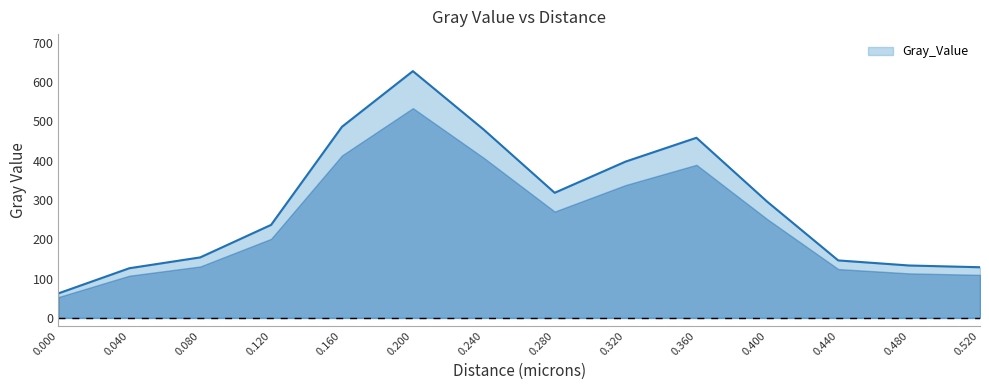

Is it true that the value at 0.480 is 133.3?

True